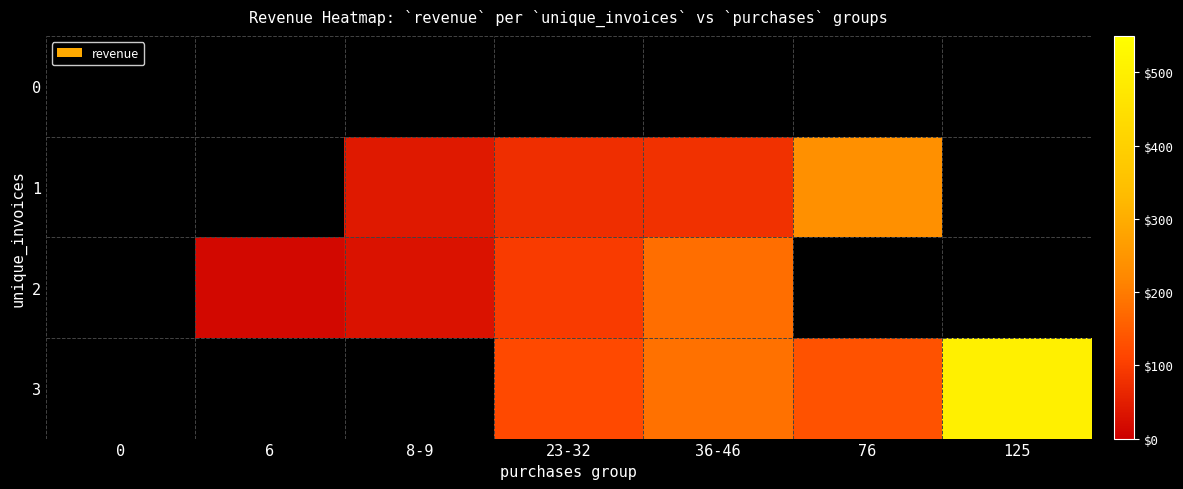

Which series has the largest total across all categories?

3